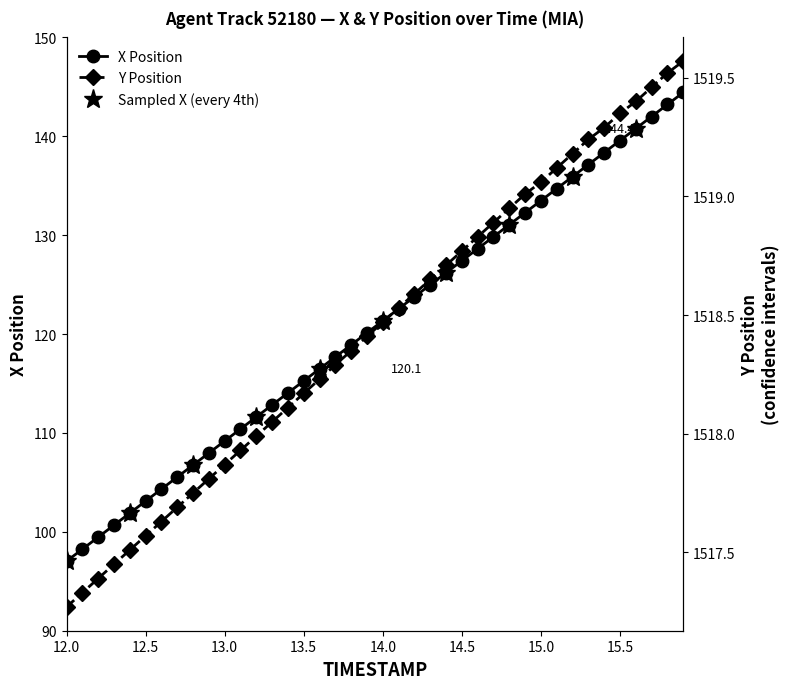

Reading left to right, transcribe all the data shown in this chart.

X: 97.0	98.2	99.5	100.7	101.9	103.1	104.3	105.5	106.8	108.0	109.2	110.4	111.6	112.8	114.0	115.3	116.5	117.7	118.9	120.1	121.3	122.6	123.8	125.0	126.2	127.4	128.6	129.8	131.1	132.3	133.5	134.7	135.9	137.1	138.4	139.6	140.8	142.0	143.2	144.4
Y: 1517.3	1517.3	1517.4	1517.5	1517.5	1517.6	1517.6	1517.7	1517.8	1517.8	1517.9	1517.9	1518.0	1518.0	1518.1	1518.2	1518.2	1518.3	1518.3	1518.4	1518.5	1518.5	1518.6	1518.7	1518.7	1518.8	1518.8	1518.9	1519.0	1519.0	1519.1	1519.1	1519.2	1519.2	1519.3	1519.3	1519.4	1519.5	1519.5	1519.6